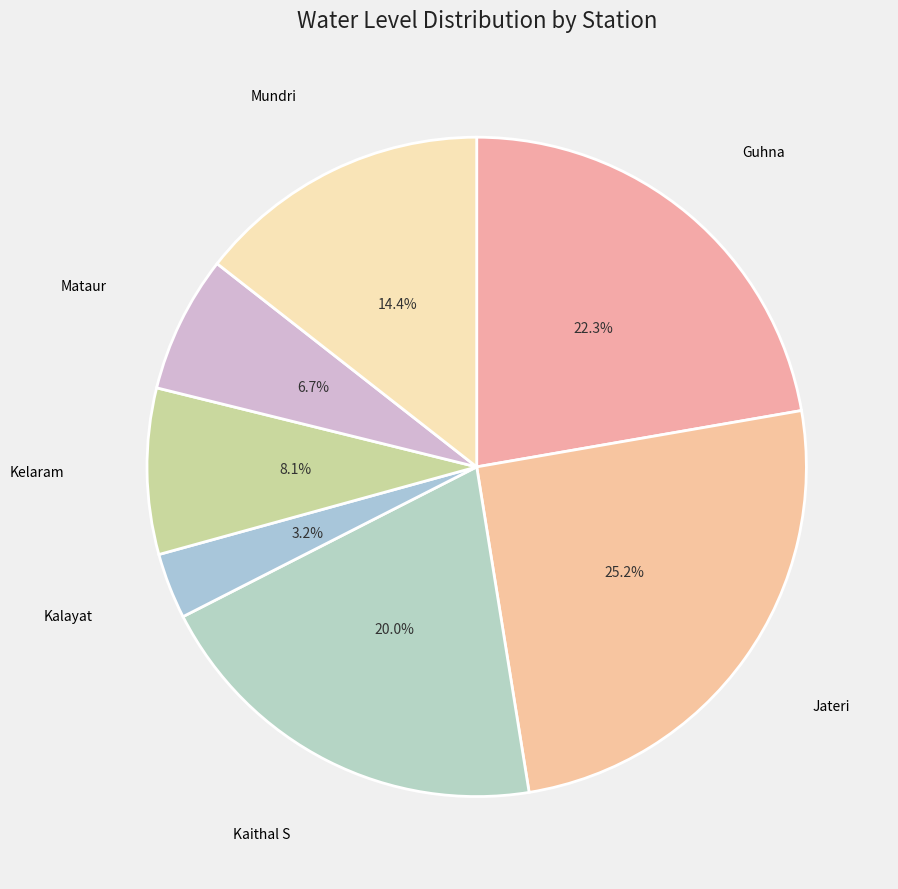

Between Jateri and Kalayat, which is larger?

Jateri